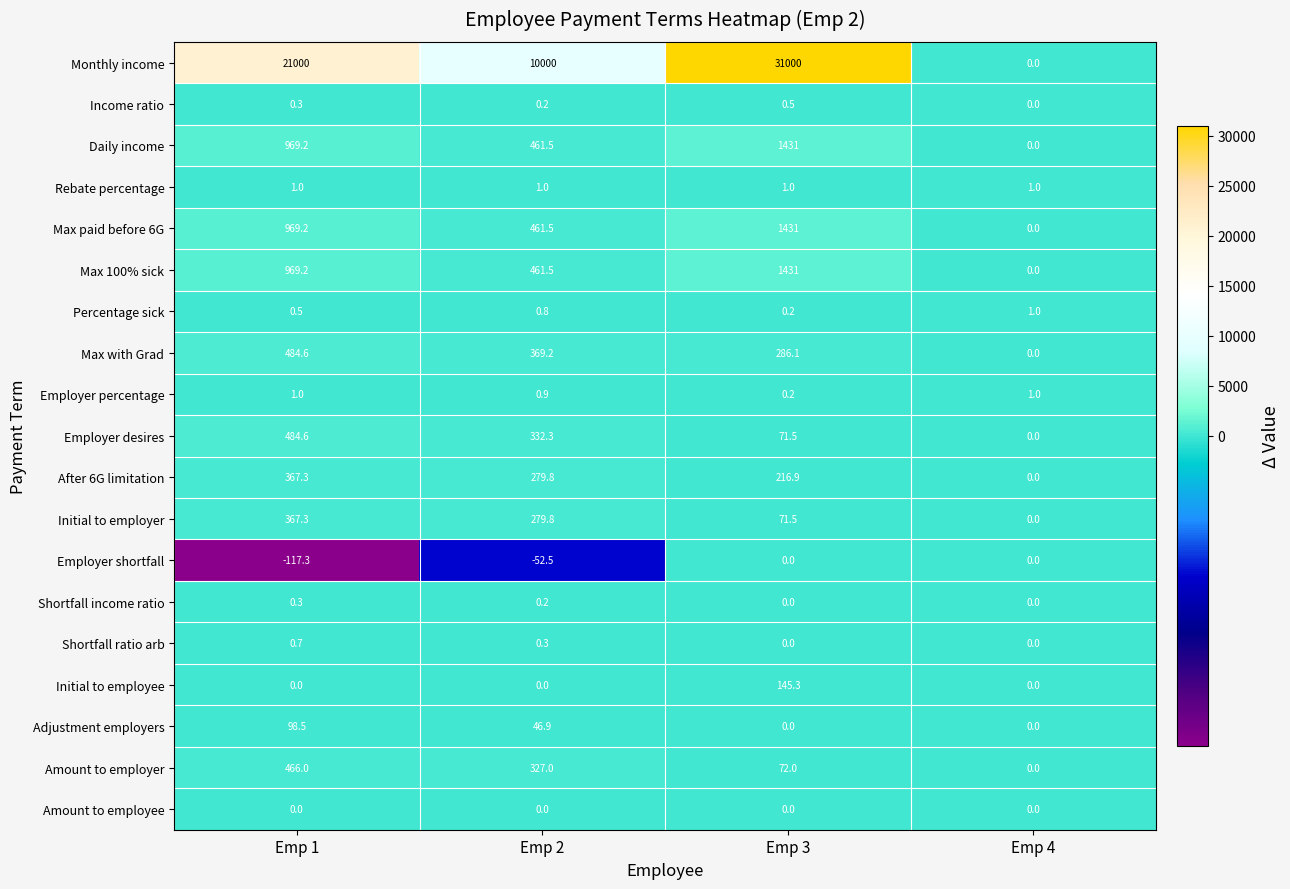

Count the Amount to employer values in the range 72 to 466.

3